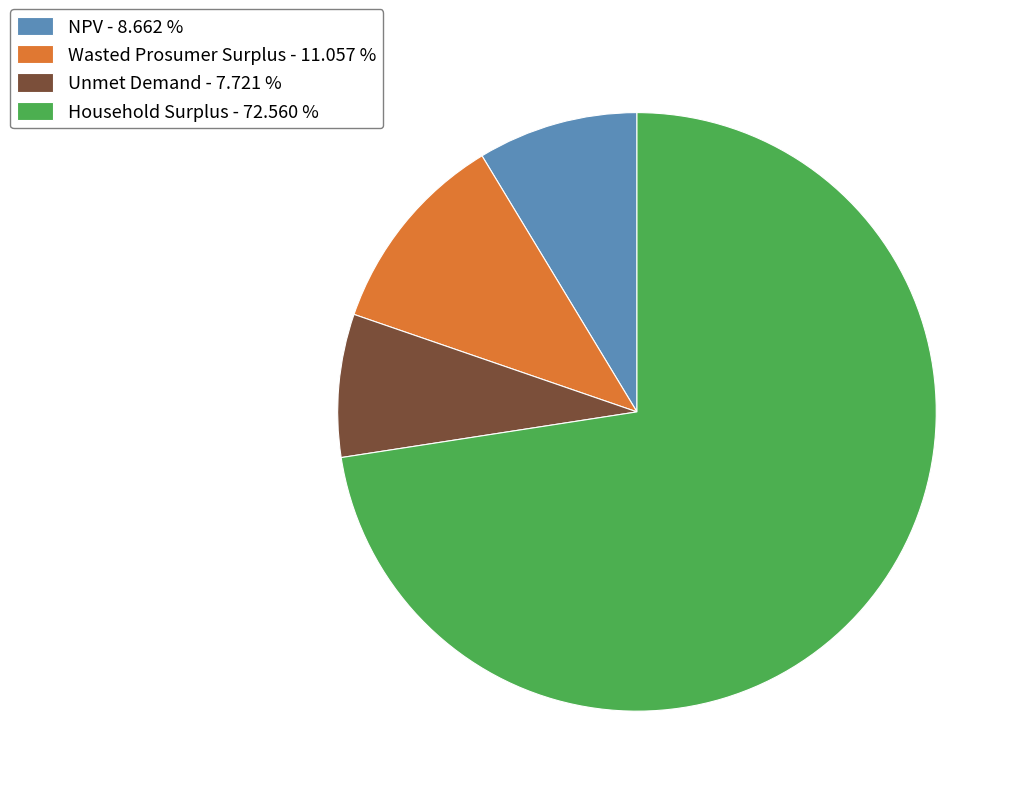

Do Unmet Demand and Household Surplus together represent more than half of the pie?

Yes